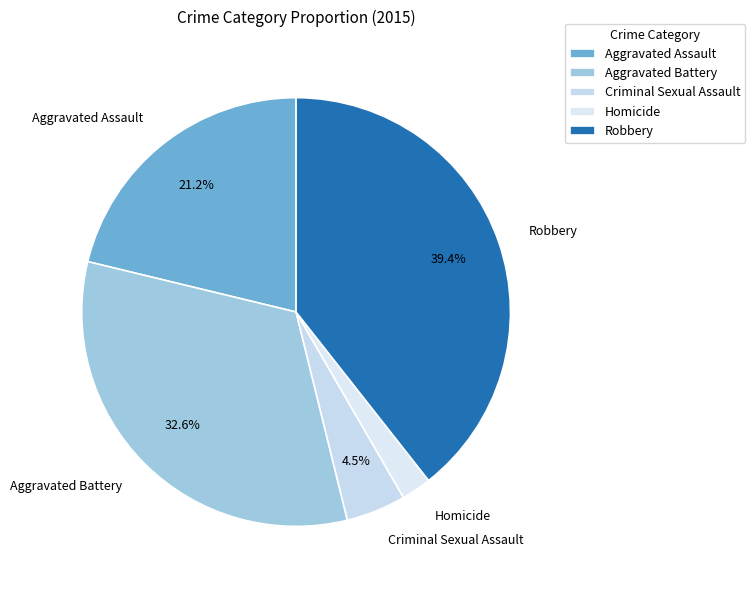

Does Criminal Sexual Assault account for over 50% of the chart?

No